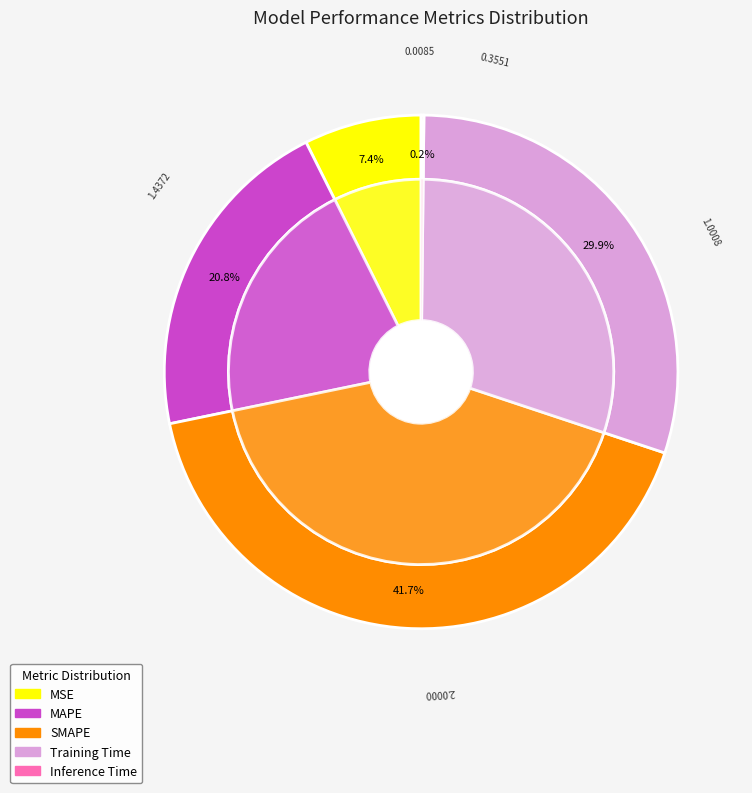

Is there any slice that represents more than half of the pie?

No